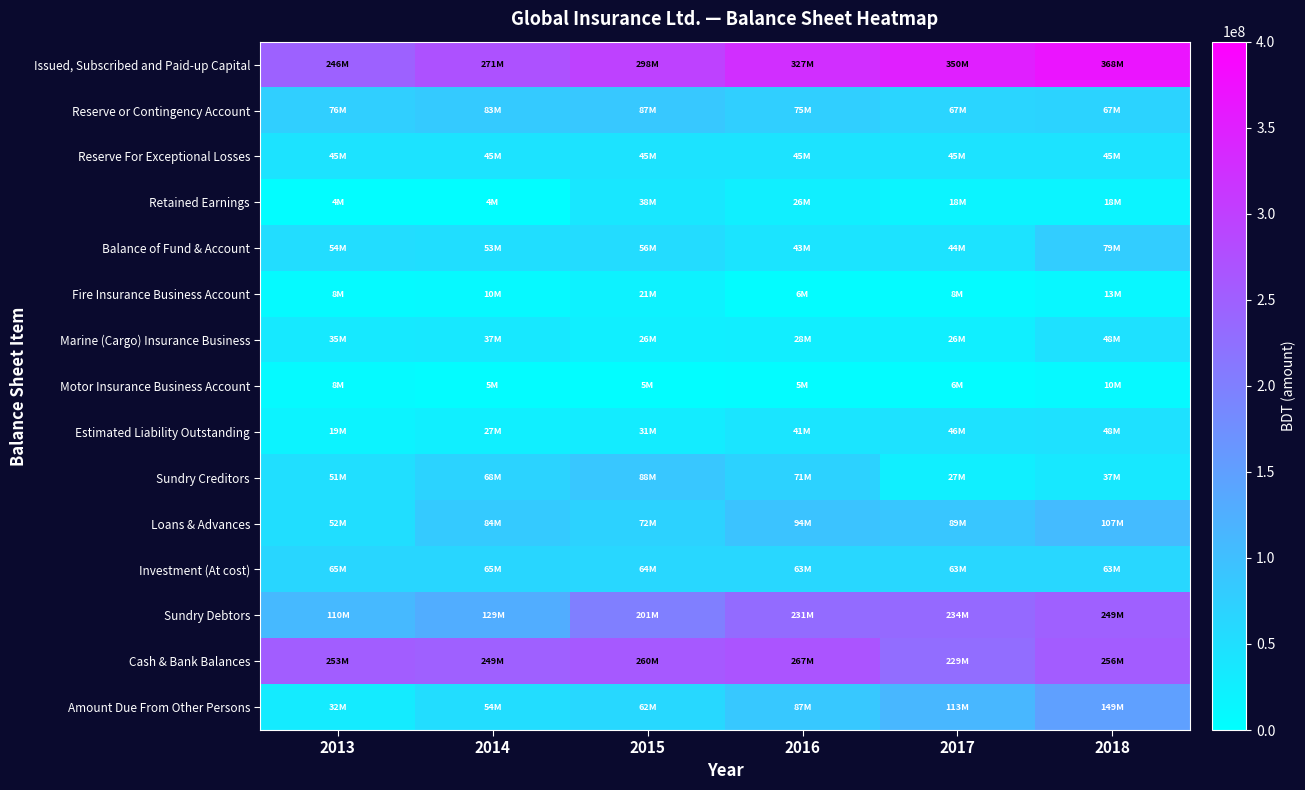

Which series has the largest range (max minus min)?

Sundry Debtors